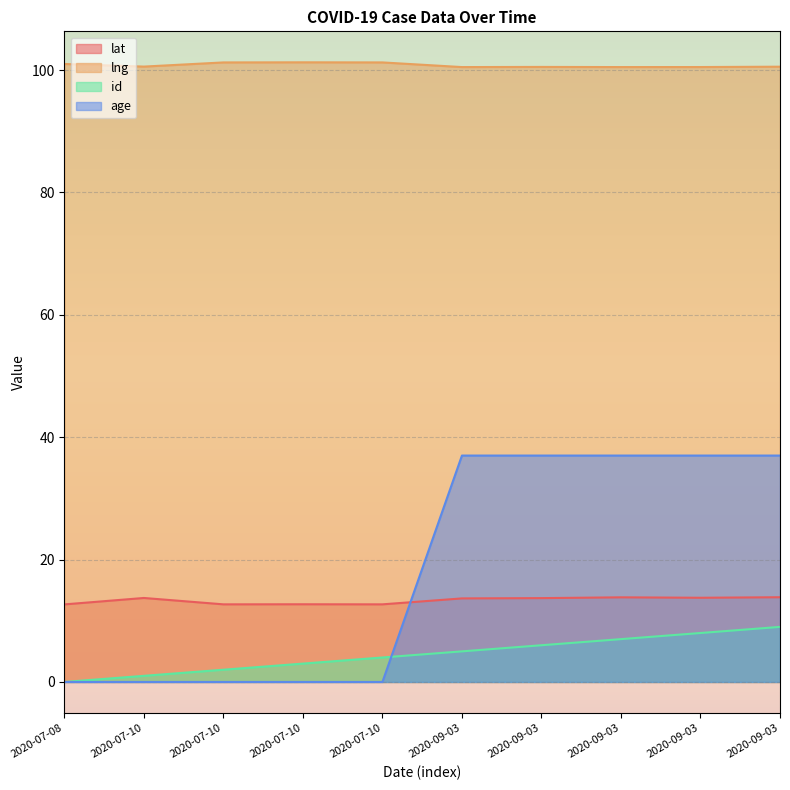

What is the greatest value displayed?

101.3